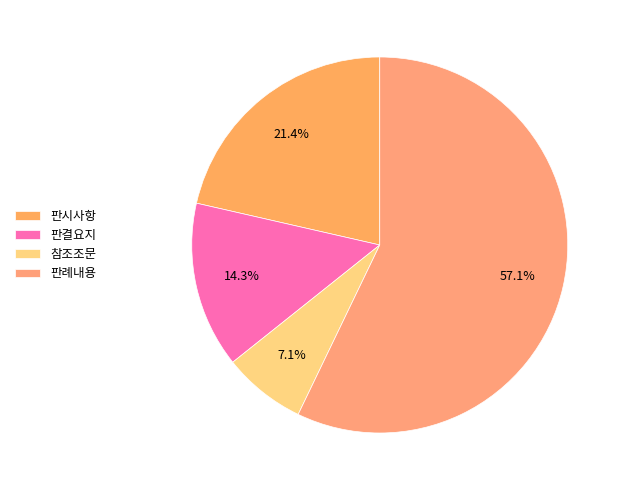

What percentage is NOT represented by 참조조문?

92.9%